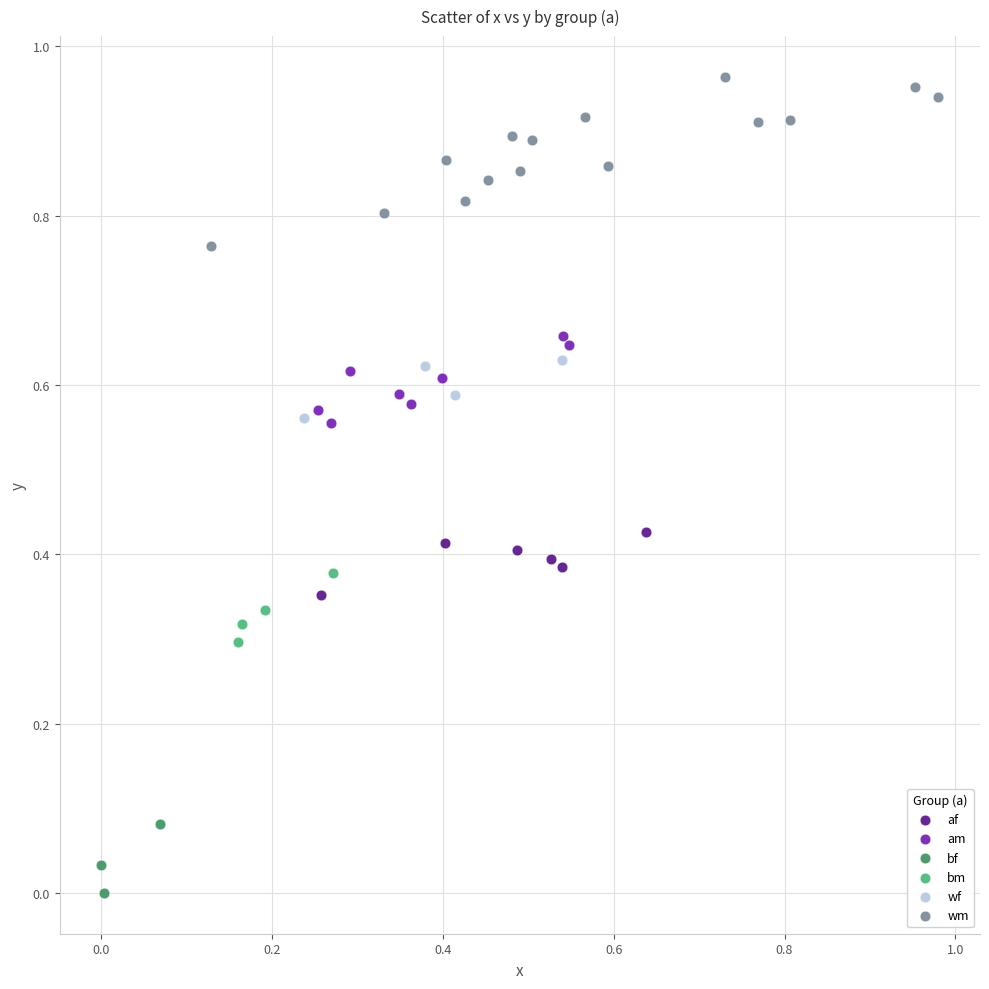

Which series contains the lowest Y value?

bf